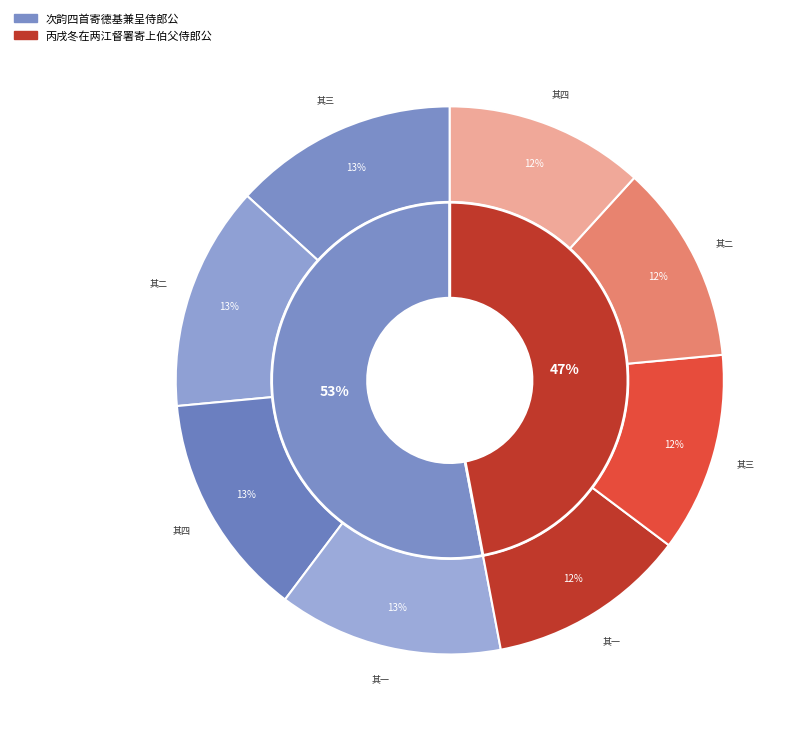

Rank the categories by value from highest to lowest.

次韵四首寄德基兼呈侍郎公 其四, 次韵四首寄德基兼呈侍郎公 其三, 次韵四首寄德基兼呈侍郎公 其一, 次韵四首寄德基兼呈侍郎公 其二, 丙戌冬在两江督署寄上伯父侍郎公 其四, 丙戌冬在两江督署寄上伯父侍郎公 其三, 丙戌冬在两江督署寄上伯父侍郎公 其二, 丙戌冬在两江督署寄上伯父侍郎公 其一